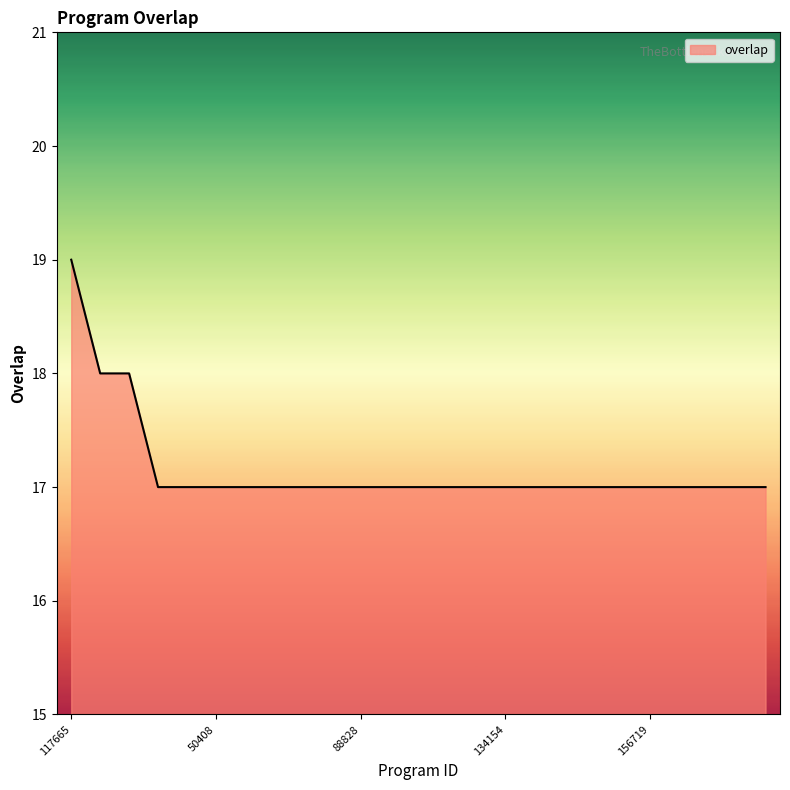

What is the maximum value shown in the chart?

19